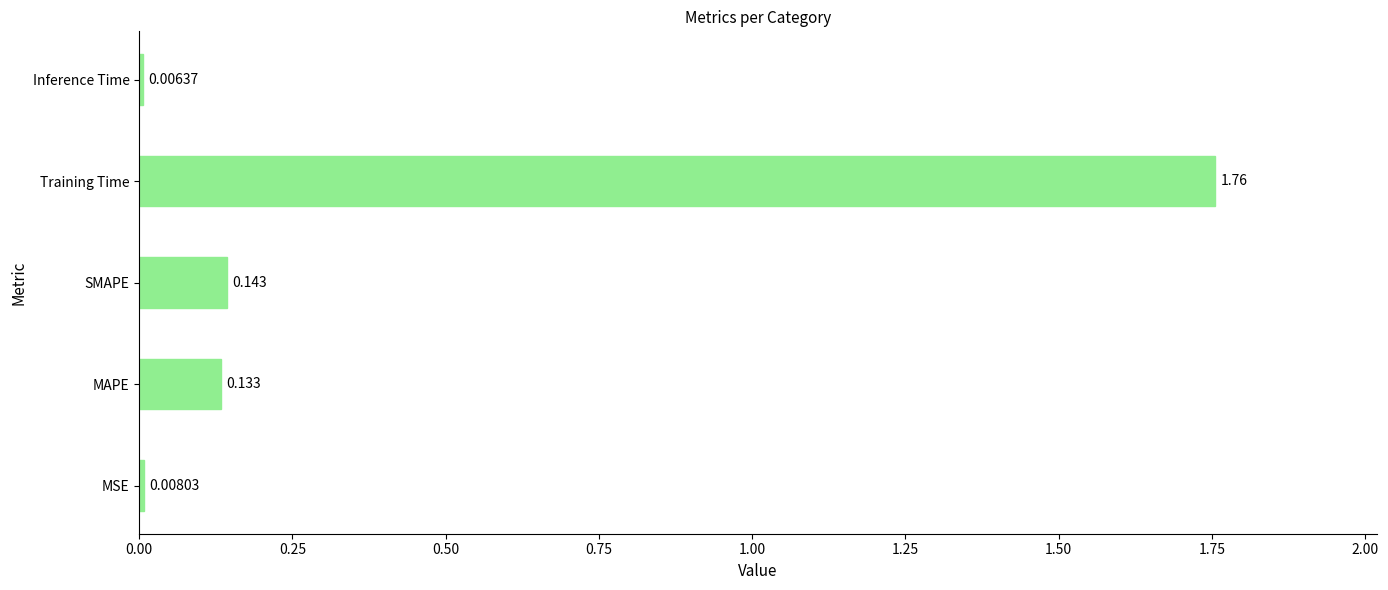

Where is the data nearest to the value 0?

Inference Time